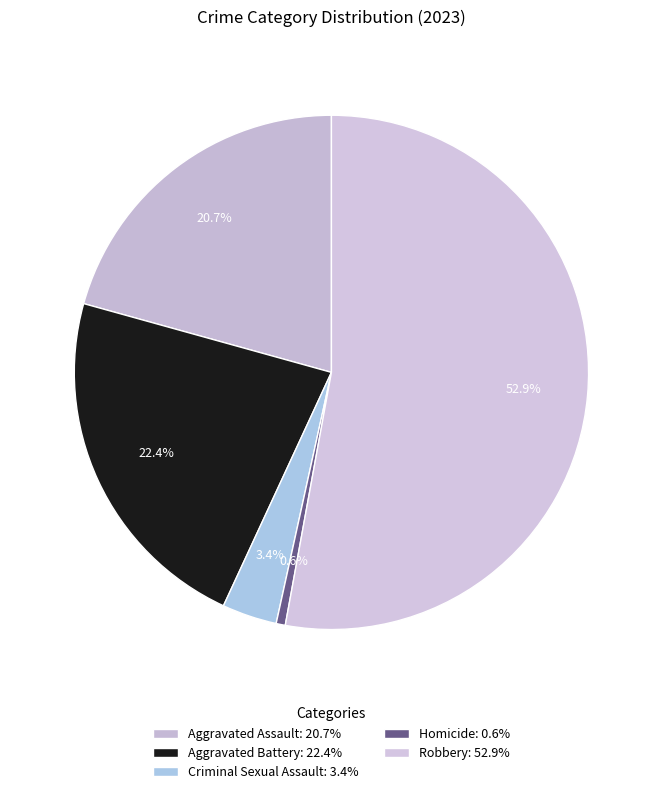

The Aggravated Battery slice represents 11% of the pie. True or false?

False